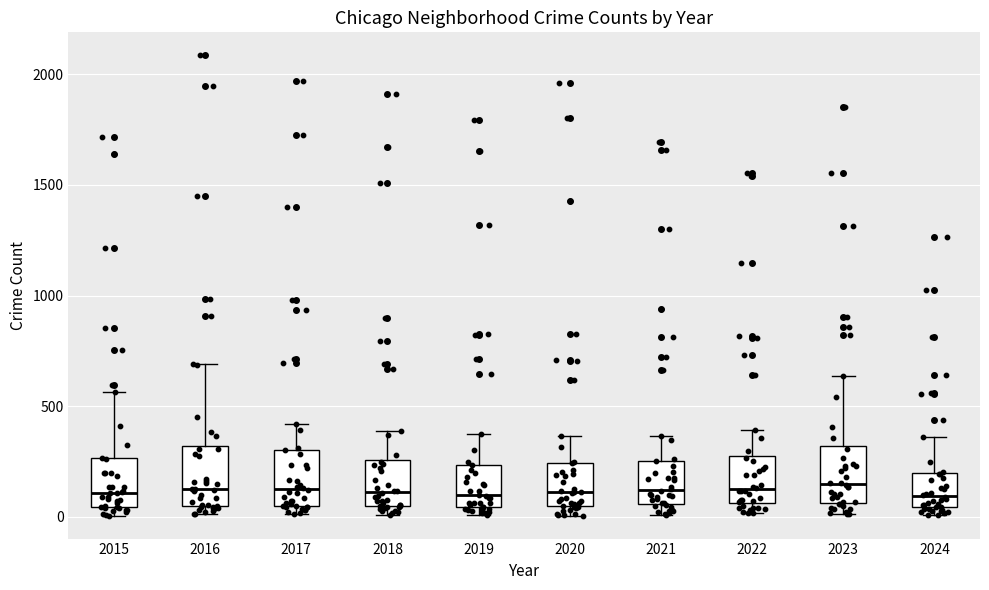

Reading left to right, read every box against the y-axis: the position of its median line, the range the box covers, and the ends of its whiskers. The values are not printed on the chart, so give them approximately, as read against the axis.

2015: median 100, box 50 to 250, whiskers 0 to 550
2016: median 150, box 50 to 300, whiskers 0 to 700
2017: median 100, box 50 to 300, whiskers 0 to 400
2018: median 100, box 50 to 250, whiskers 0 to 400
2019: median 100, box 50 to 250, whiskers 0 to 400
2020: median 100, box 50 to 250, whiskers 0 to 350
2021: median 100, box 50 to 250, whiskers 0 to 350
2022: median 100, box 50 to 250, whiskers 0 to 400
2023: median 150, box 50 to 300, whiskers 0 to 650
2024: median 100, box 50 to 200, whiskers 0 to 350